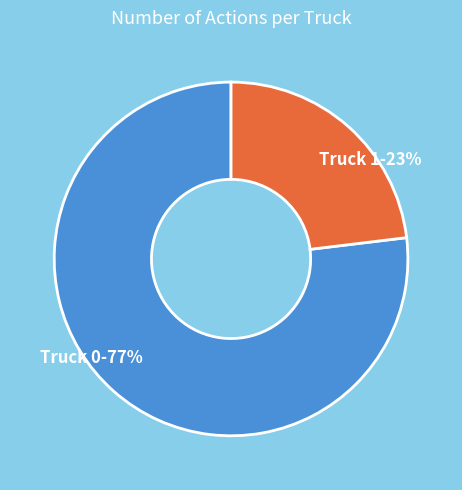

Is it true that Truck 0 is 77% of the pie?

True